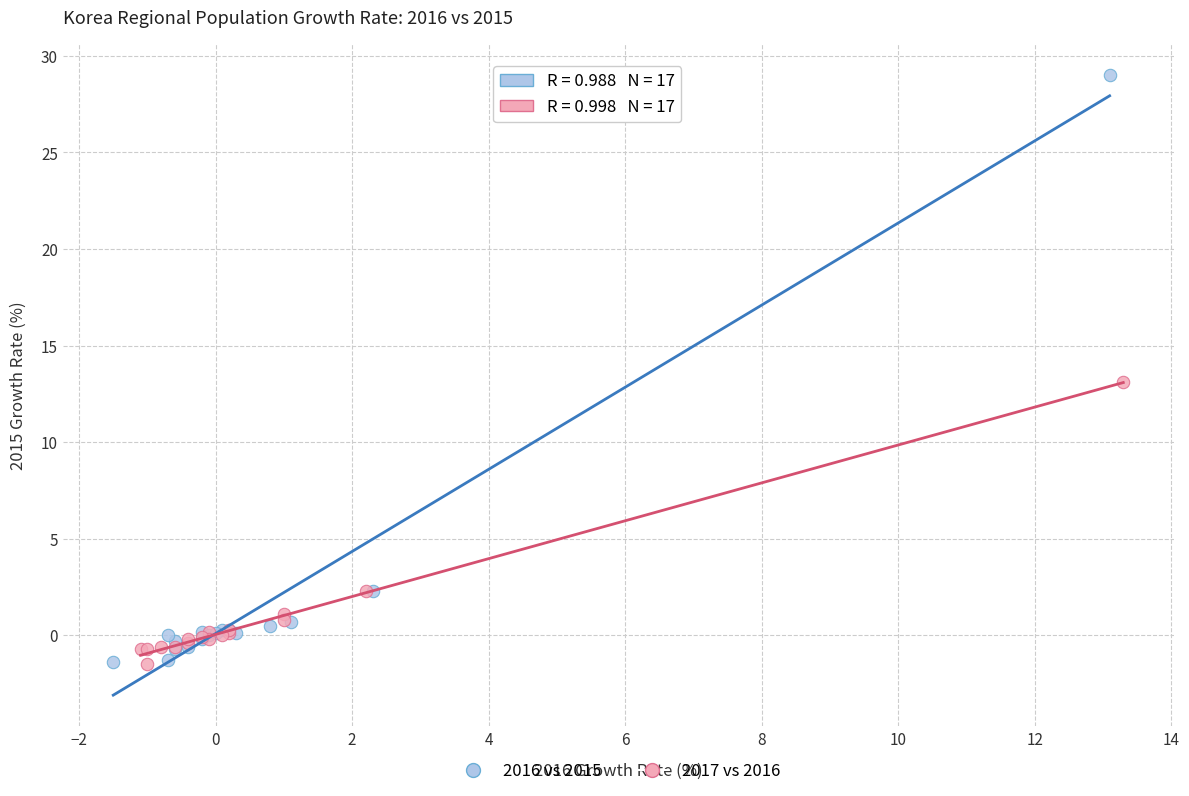

Which series has the widest spread of Y values?

2016 vs 2015